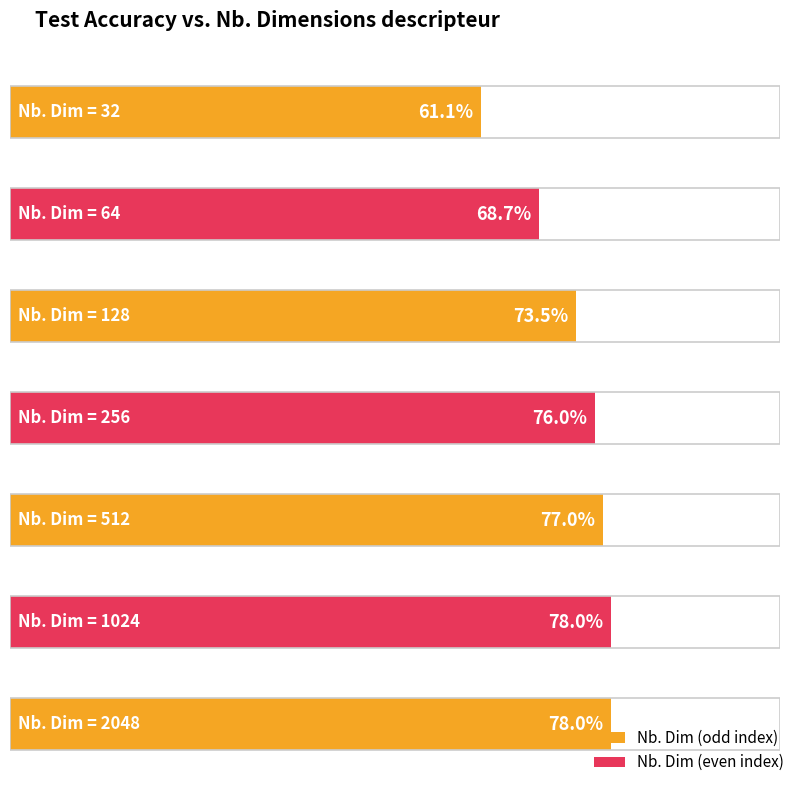

Count the values in the range 0 to 1.

7